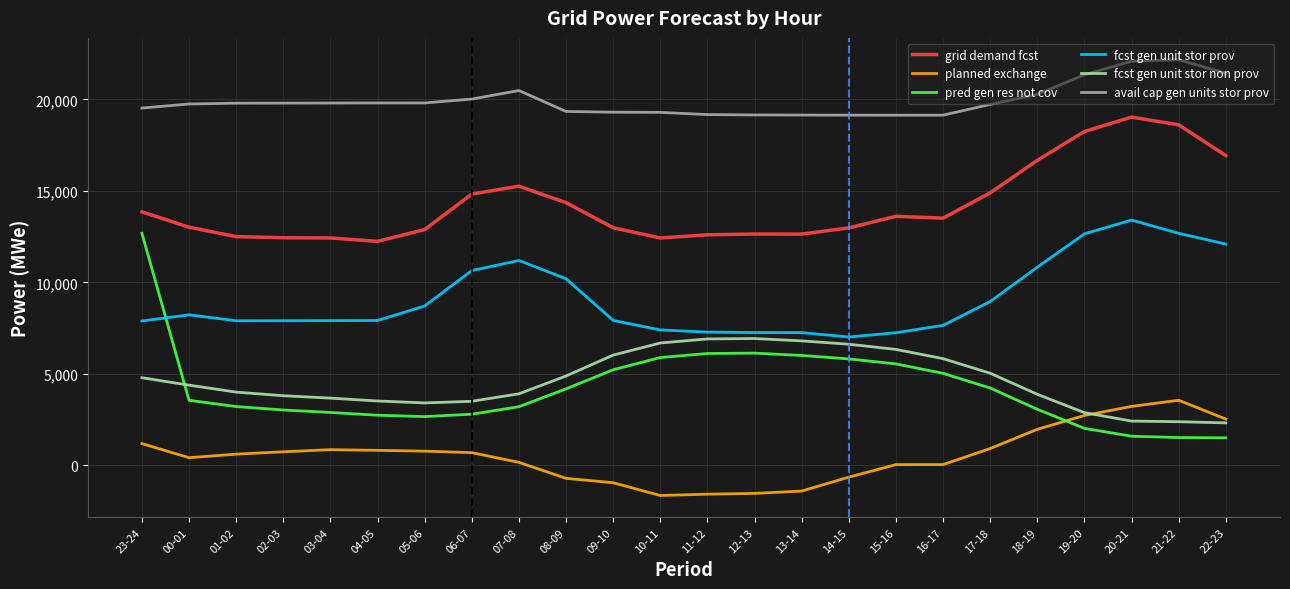

In fcst gen unit stor prov, how many points are higher than both neighbors (excluding endpoints)?

3